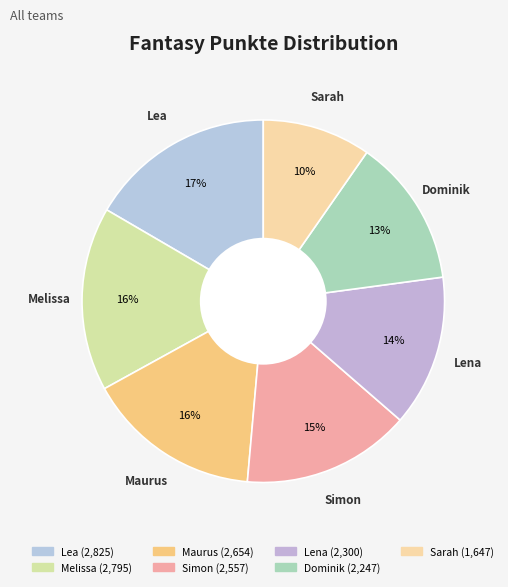

What is the smallest slice in the pie chart?

Sarah